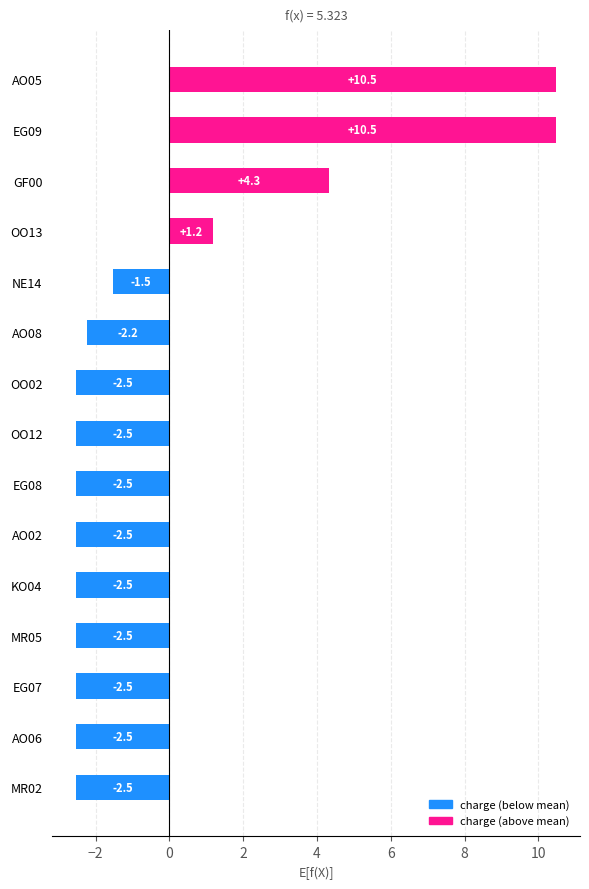

What is the value of the 6th bar from the top?

-2.2